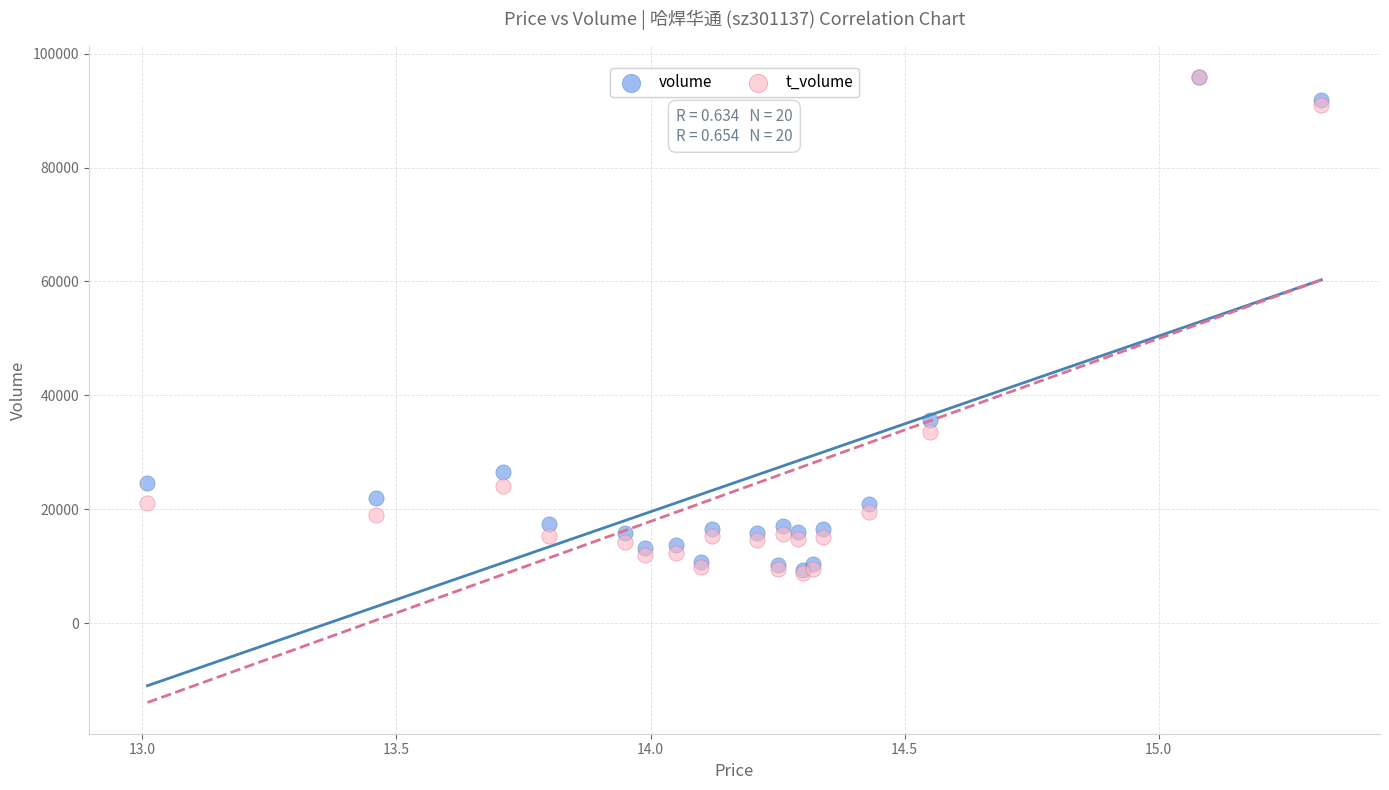

Across all series, what Y value is closest to 52282?

35685.0